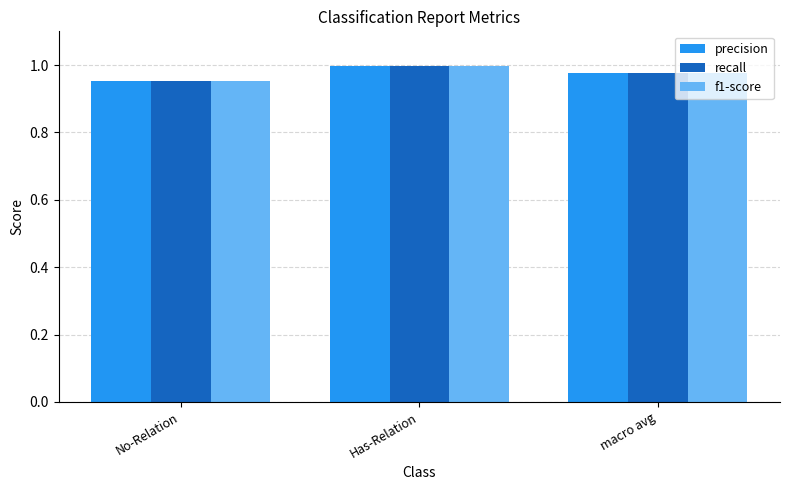

What is the total value across all series at No-Relation?

2.9